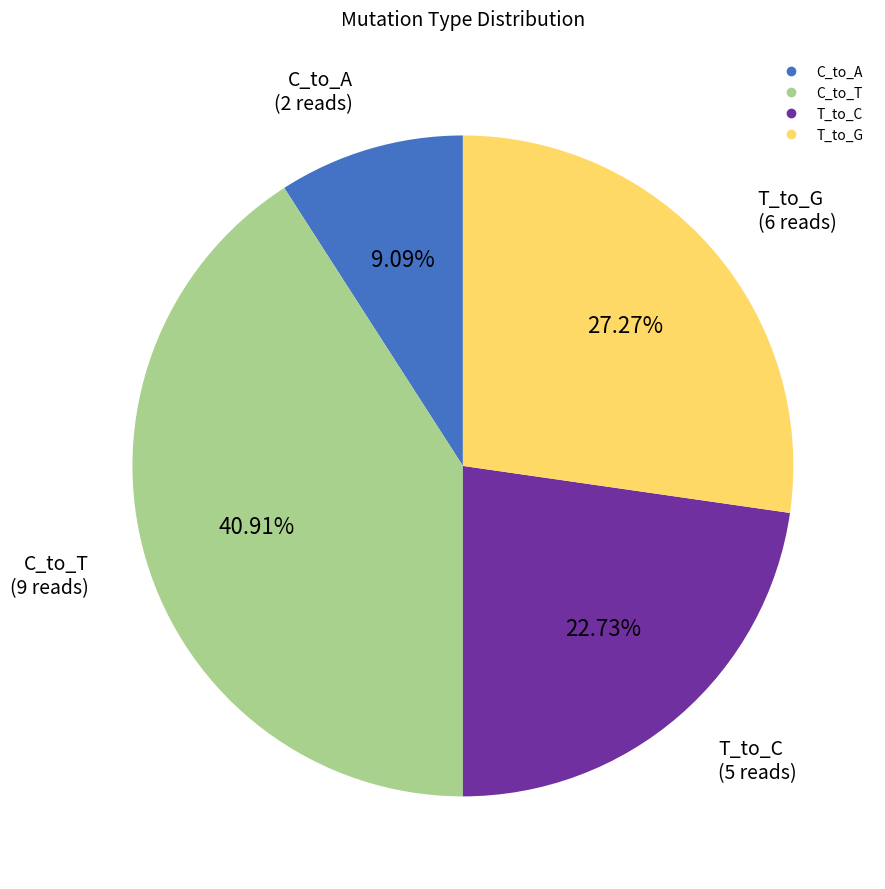

To the nearest percent, what is the difference between the largest and smallest slice percentages?

32%